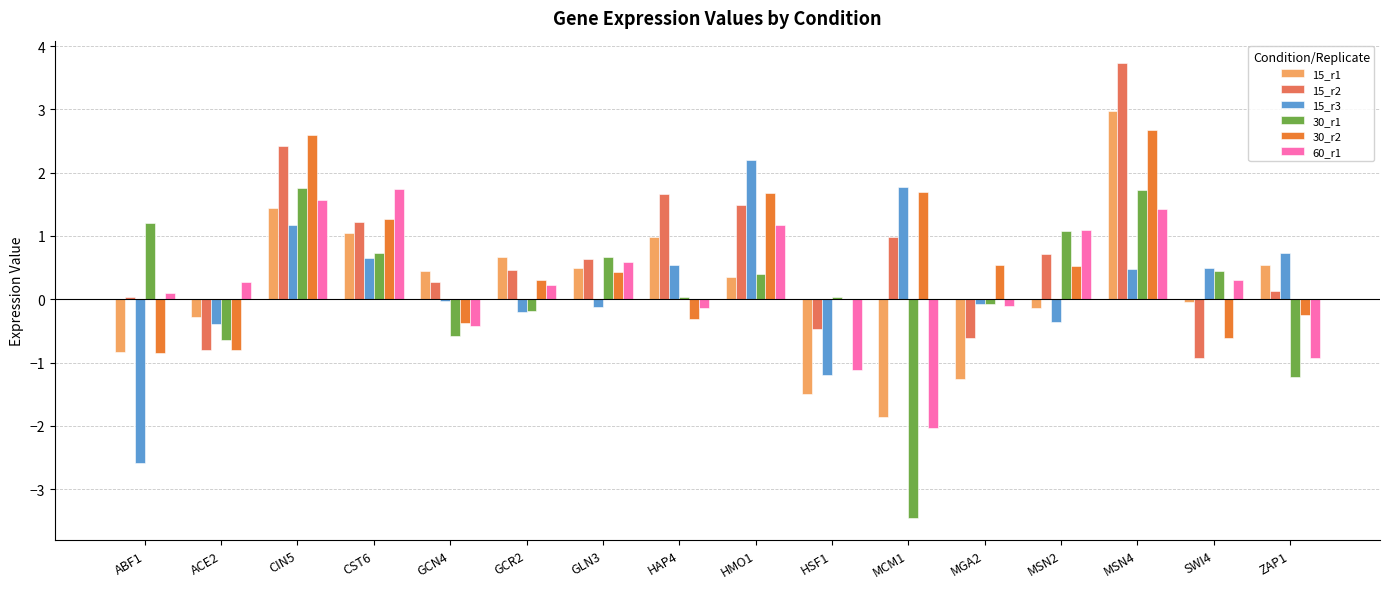

What is the maximum value for 15_r1?

3.0